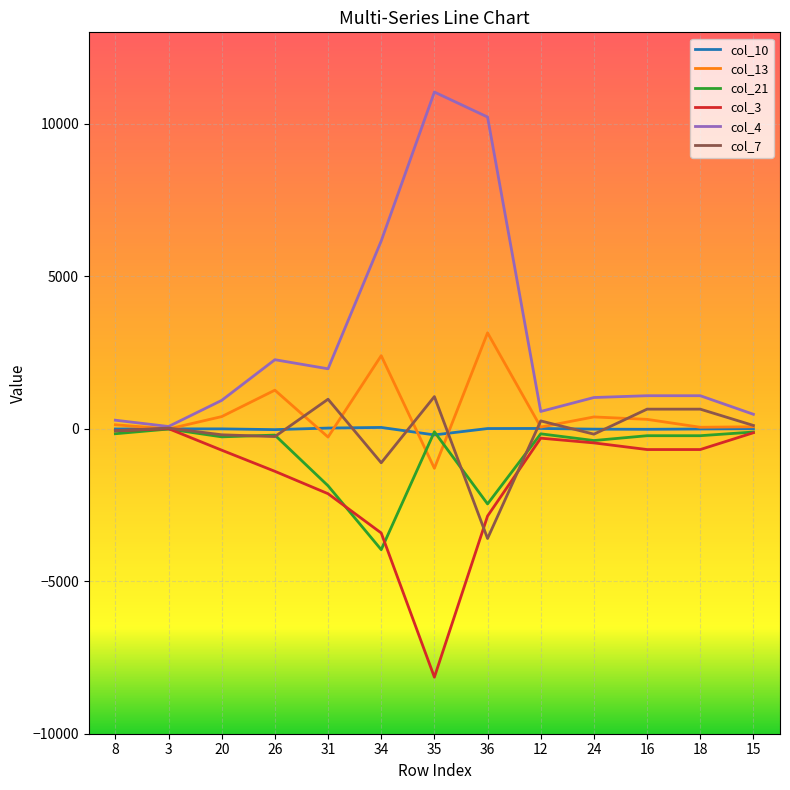

True or false: col_4 has a value of 567.6 at 12.

True